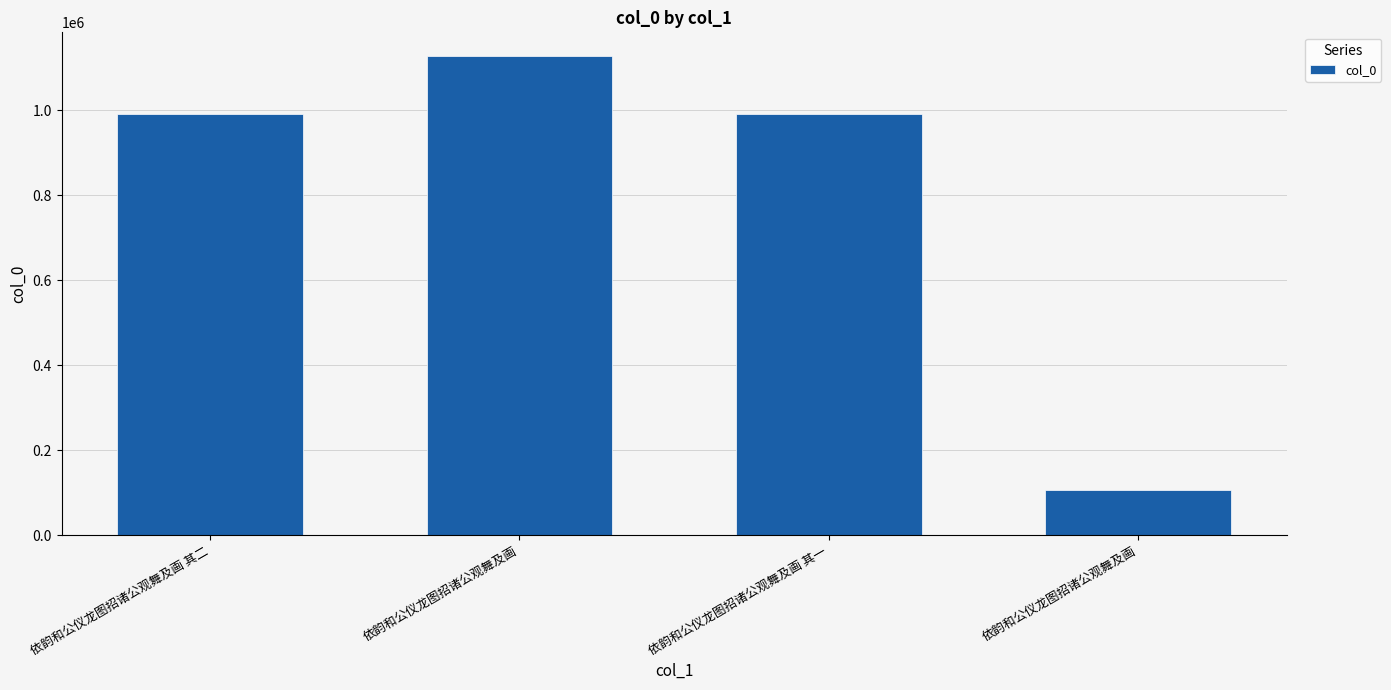

What is the sum of the values at 依韵和公仪龙图招诸公观舞及画 其一 and 依韵和公仪龙图招诸公观舞及画 其二?

1981233